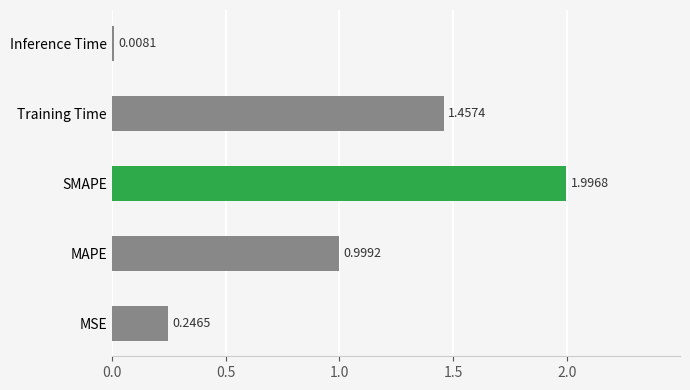

What is the average value?

0.9